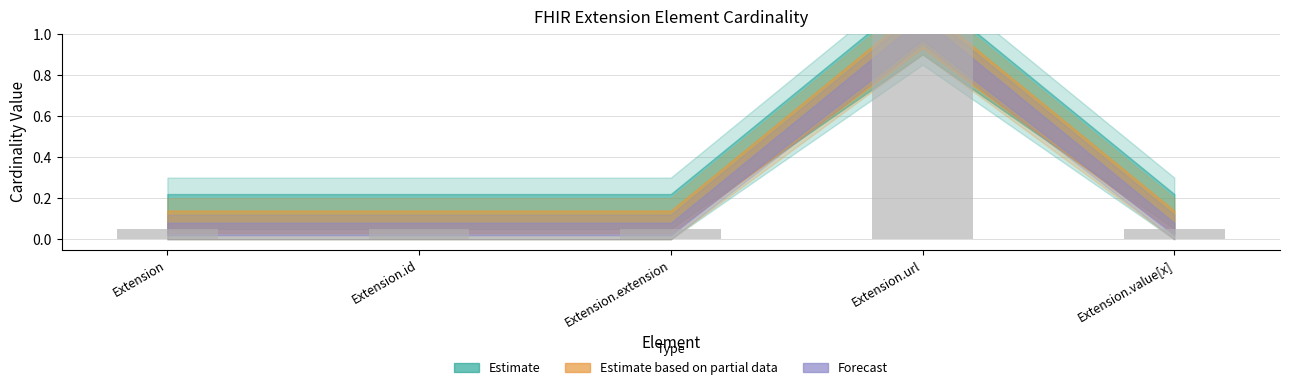

List the labels in order of value, smallest first.

Extension, Extension.id, Extension.extension, Extension.value[x], Extension.url